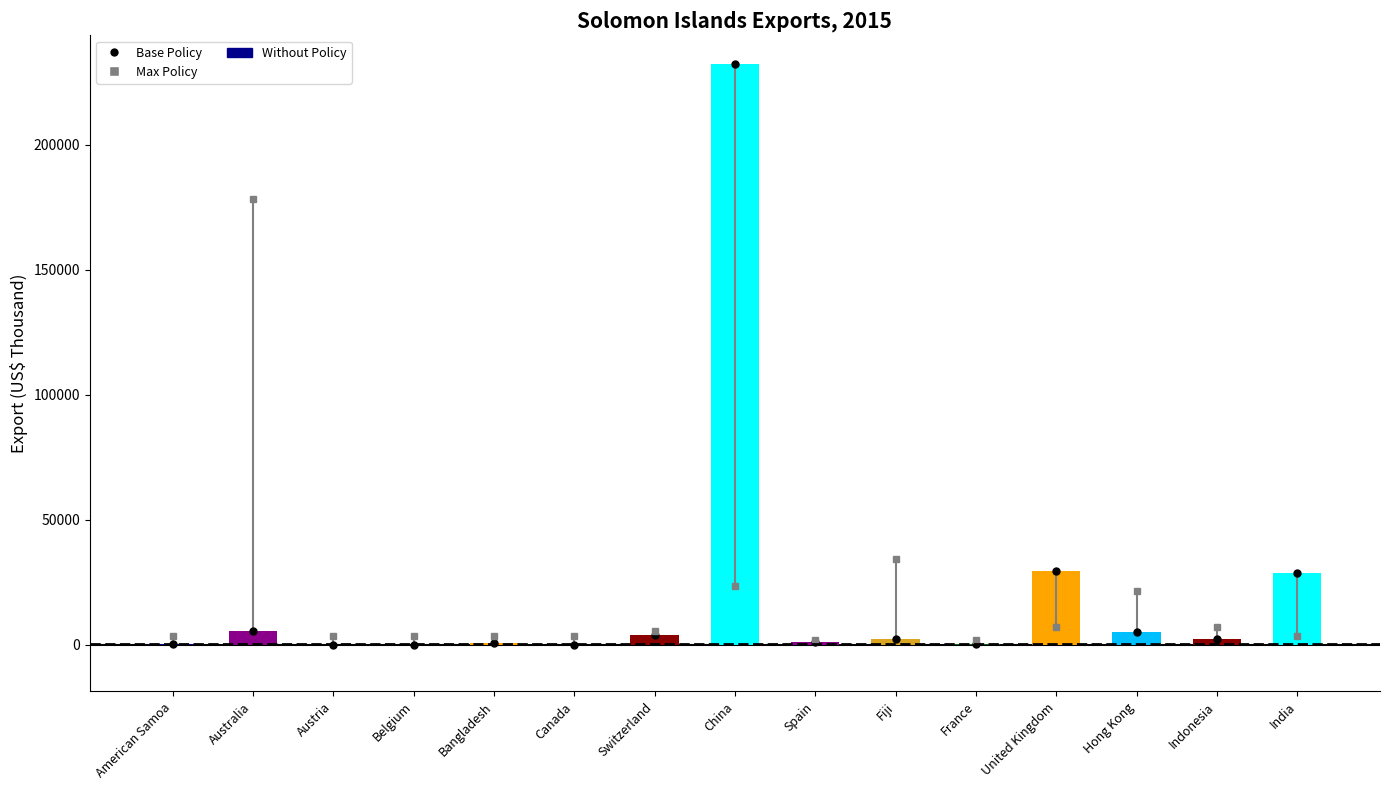

How many distinct data groups are displayed?

1